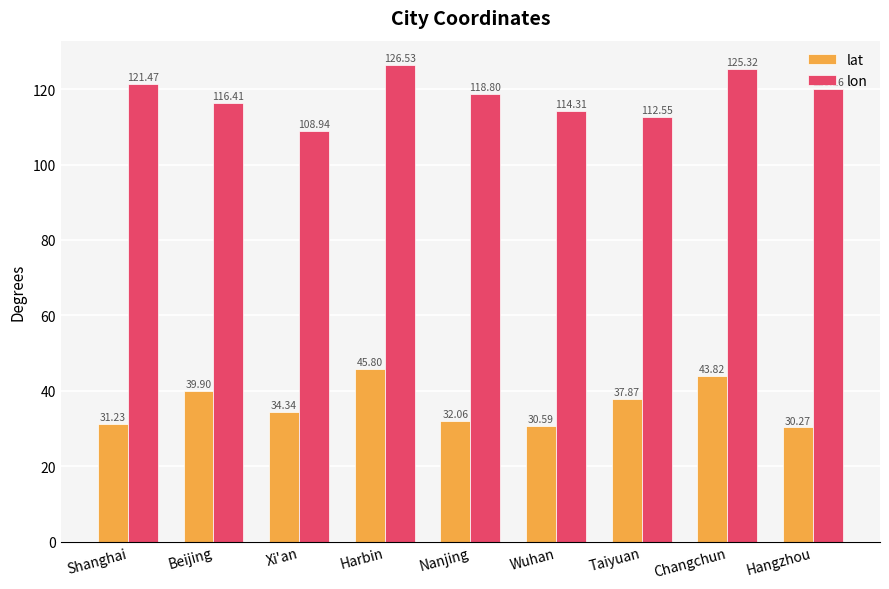

What is the sum of all lon values?

1064.5